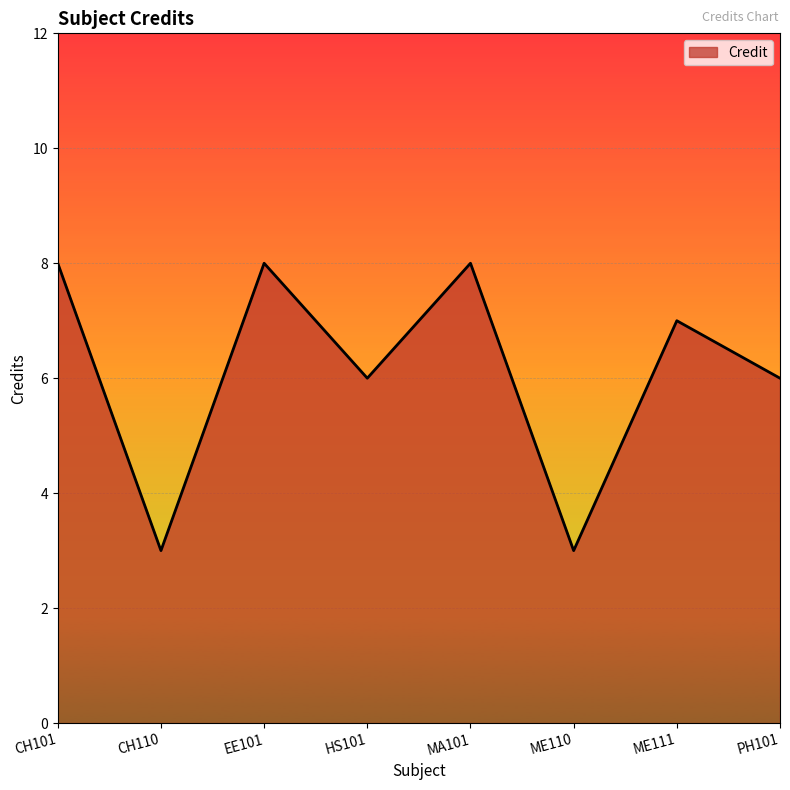

Which has a higher value, ME110 or CH101?

CH101